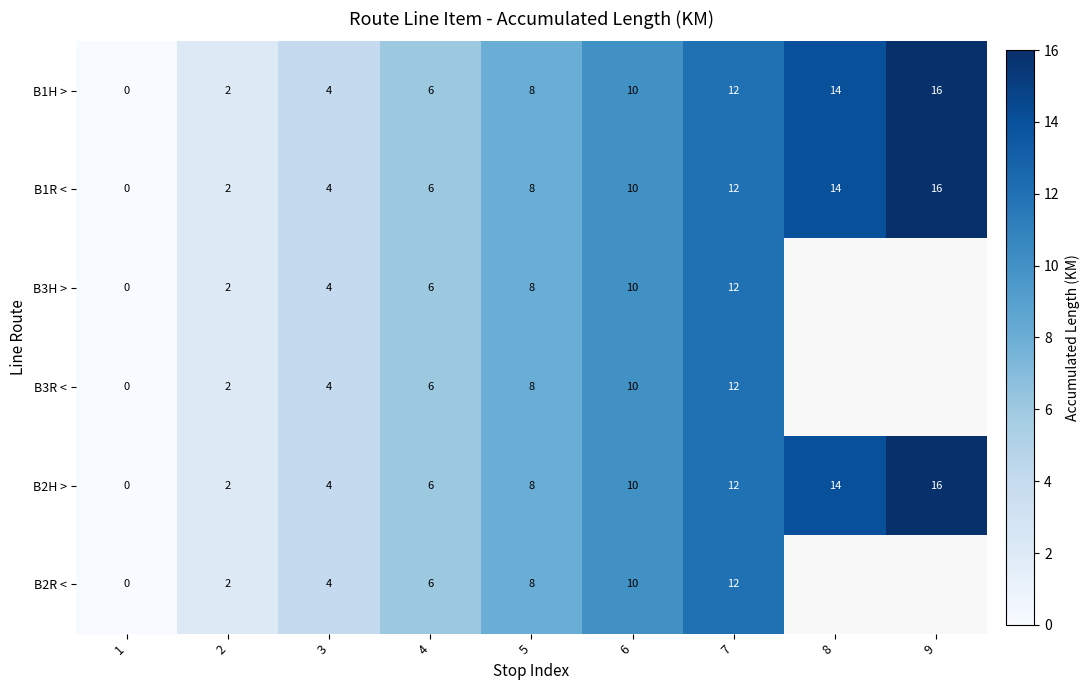

How many values in the B1R < series are below 8?

4